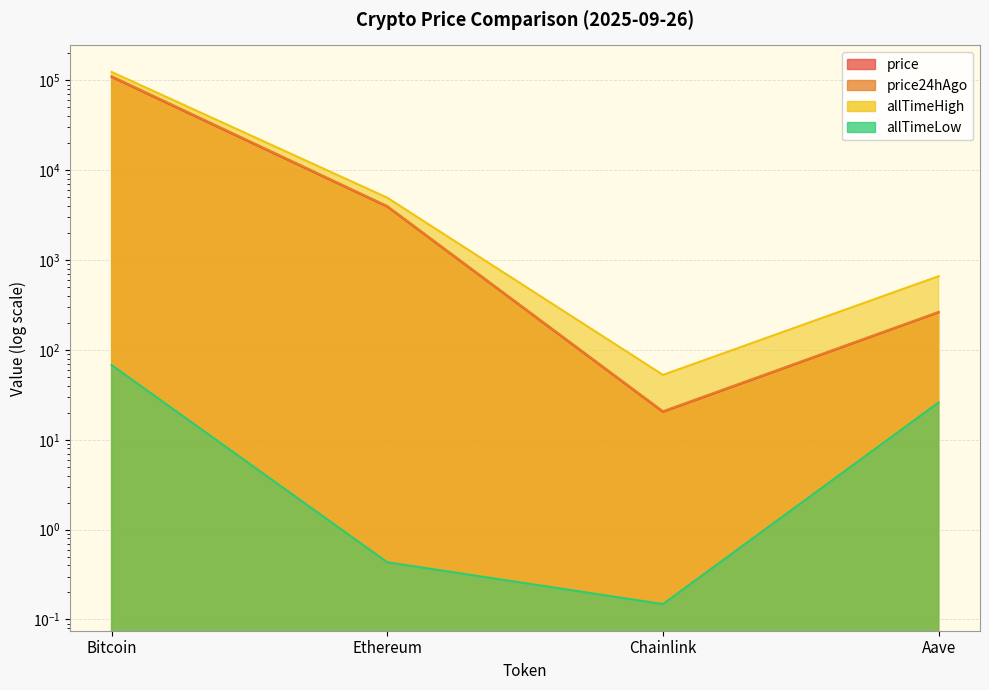

The value of price at Aave is 261.6. True or false?

True